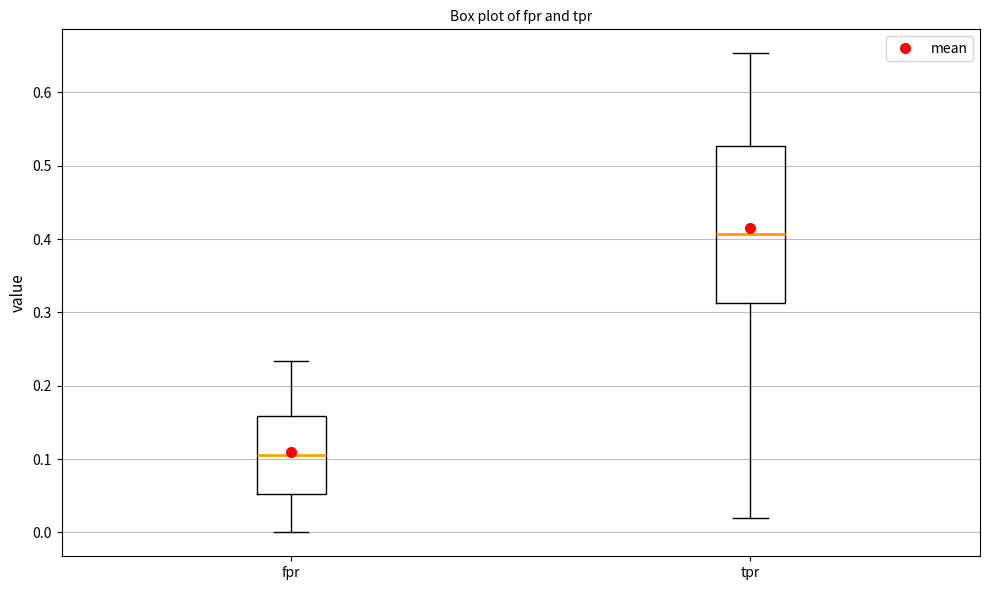

Reading left to right, transcribe this box plot: for each box, give where its median line is, the range the box spans, and where its two whiskers end, as read against the y-axis. The values are not printed on the chart, so give them approximately, as read against the axis.

fpr: median 0.11, box 0.05 to 0.16, whiskers 0.00 to 0.23
tpr: median 0.41, box 0.31 to 0.53, whiskers 0.02 to 0.65